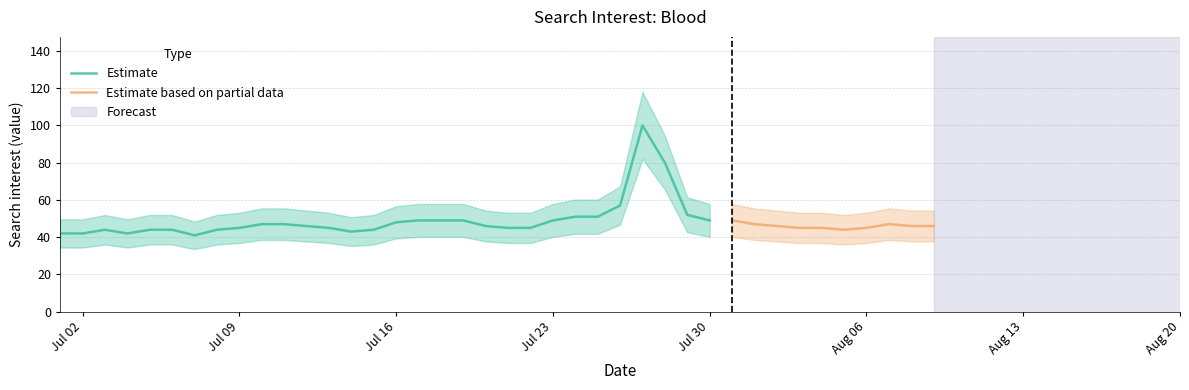

What is the smallest value displayed?

41